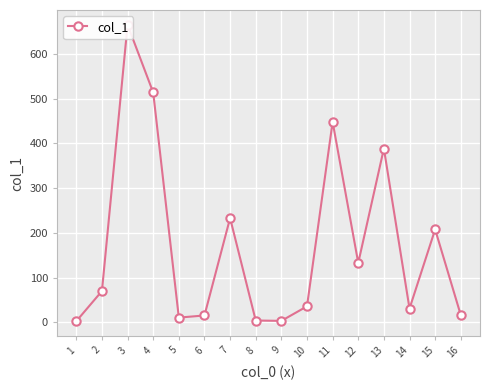

Where is the first local maximum?

3